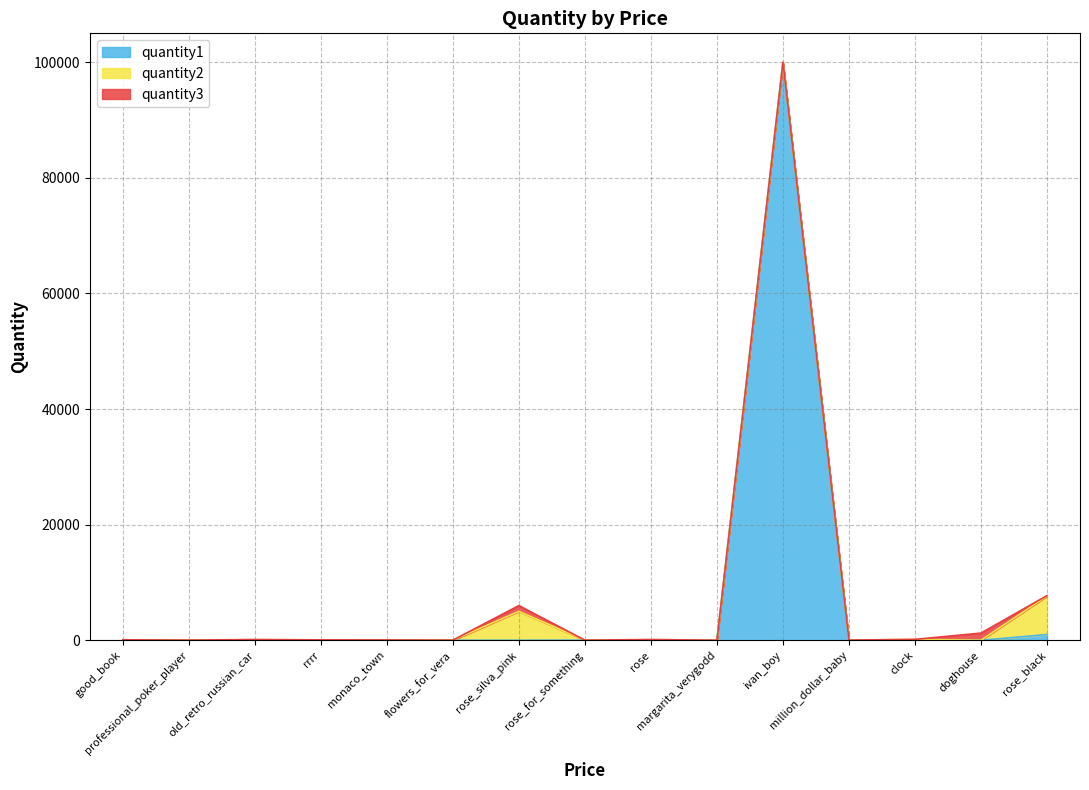

How many lines are shown in the chart?

3